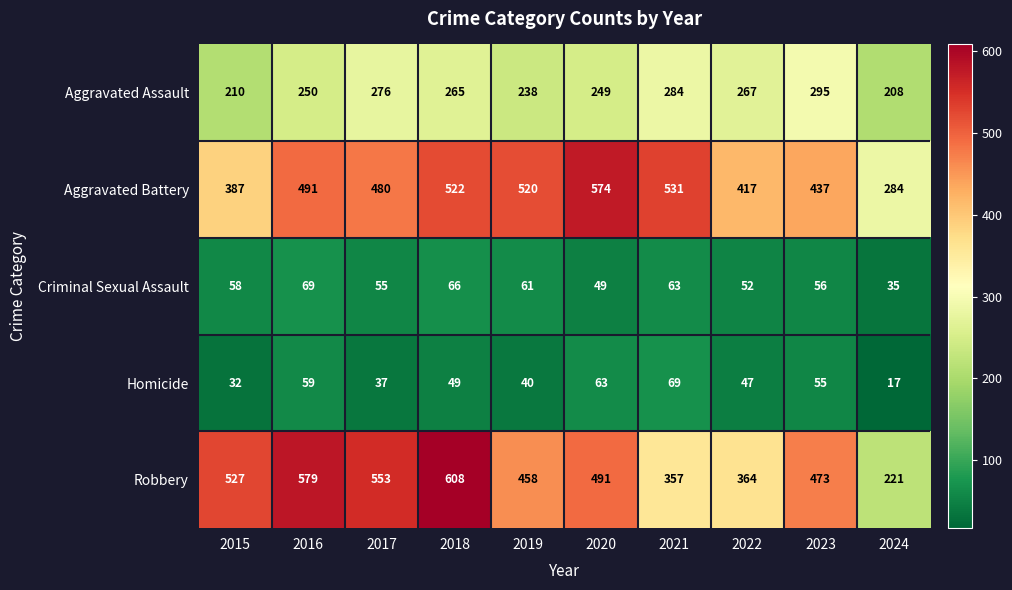

What is the difference between the second highest and minimum values in the Homicide series?

46